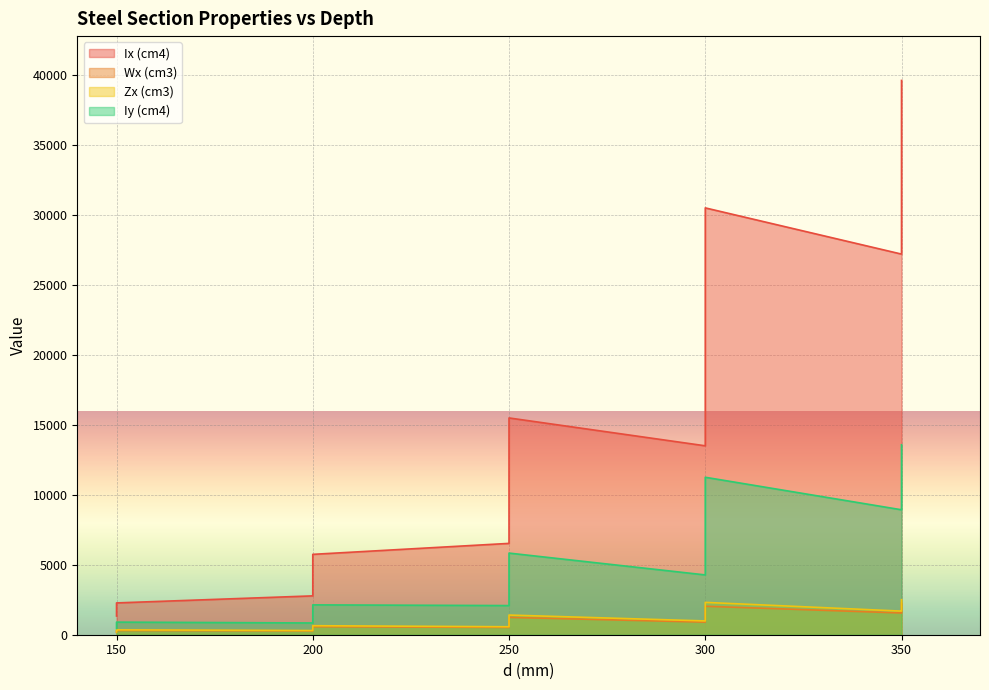

What is the maximum value for Ix (cm4)?

39633